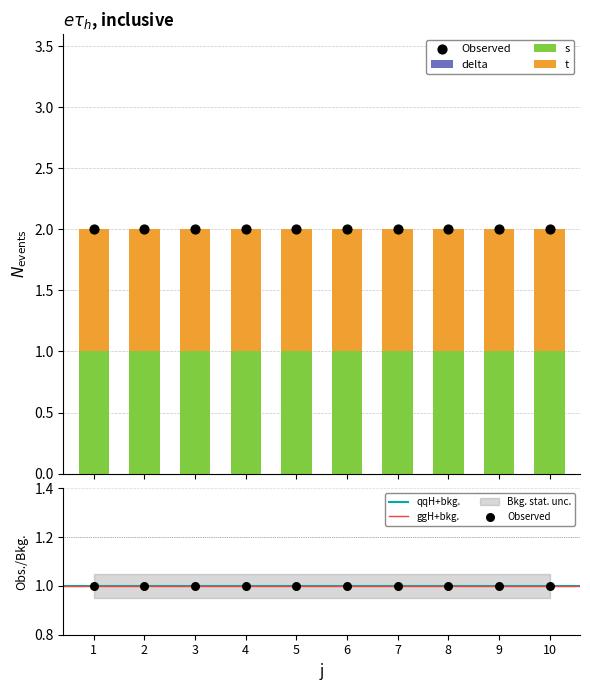

Which series has the largest total across all categories?

t